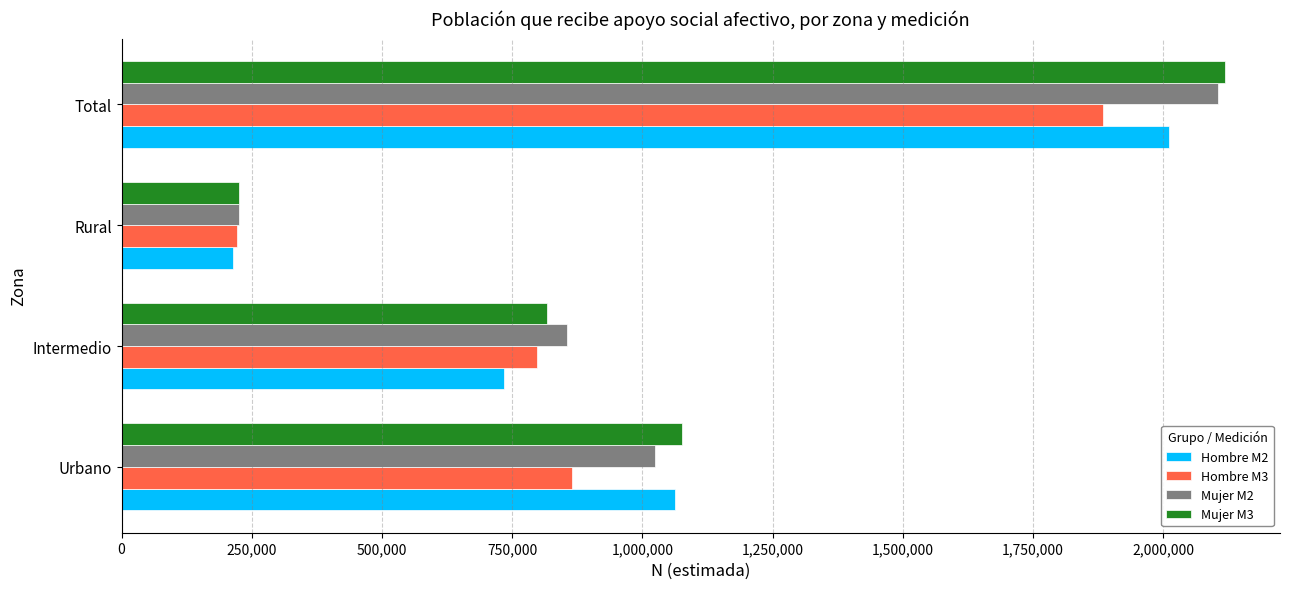

Rank the categories by Hombre M3 value from lowest to highest.

Rural, Intermedio, Urbano, Total